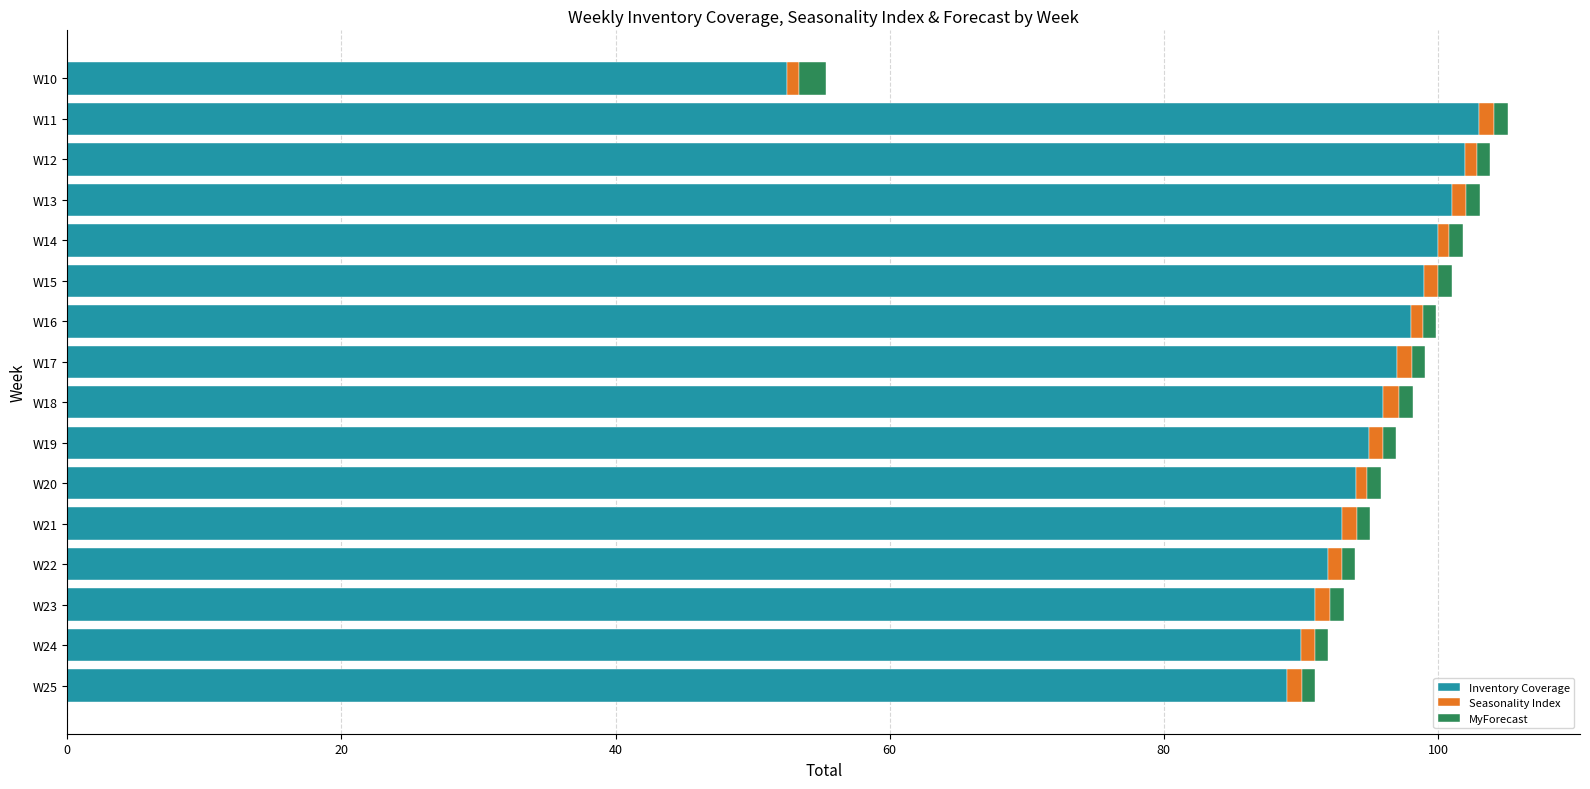

The value of Inventory Coverage at W24 is 48.5. True or false?

False